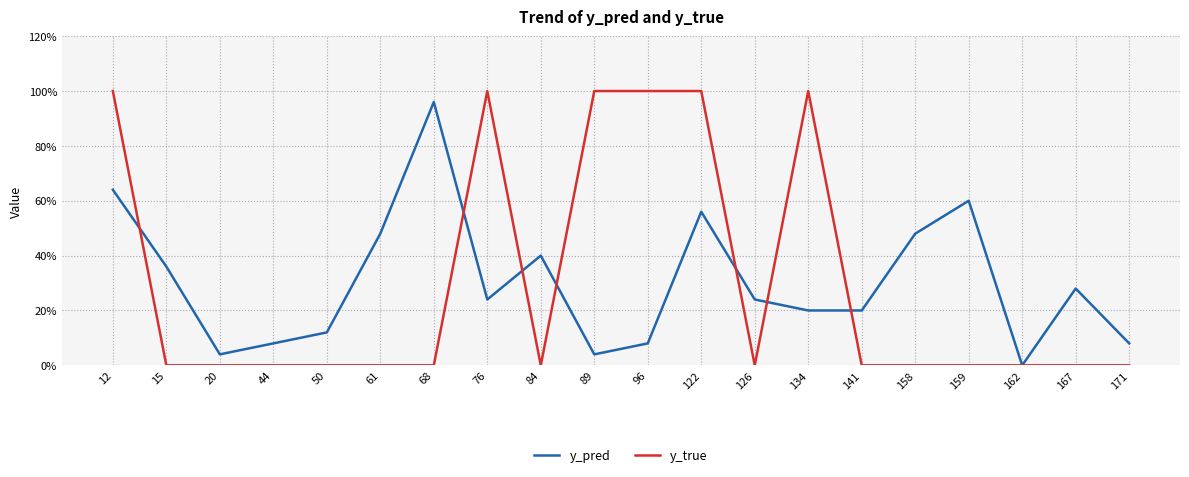

Is it true that y_true equals 0.0 at 20?

True